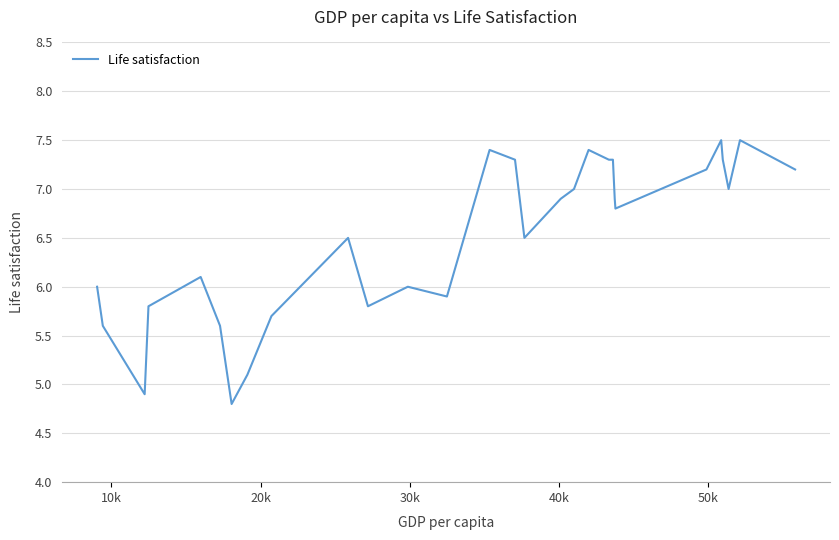

What is the greatest value displayed?

7.5